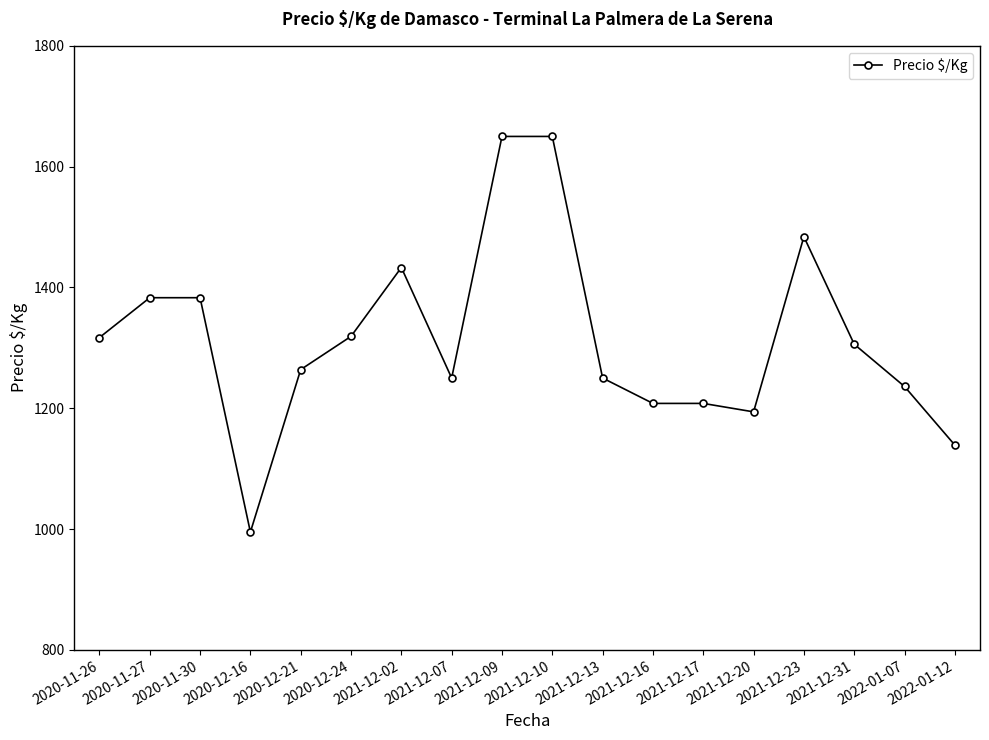

Between 2021-12-13 and 2020-12-16, which is larger?

2021-12-13